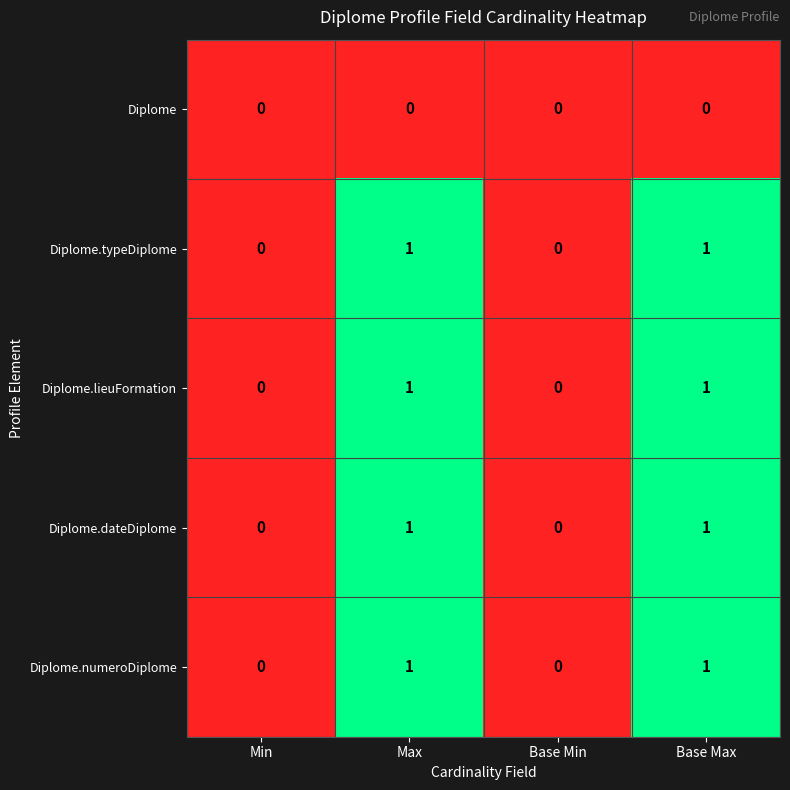

How many categories are shown in the chart?

4